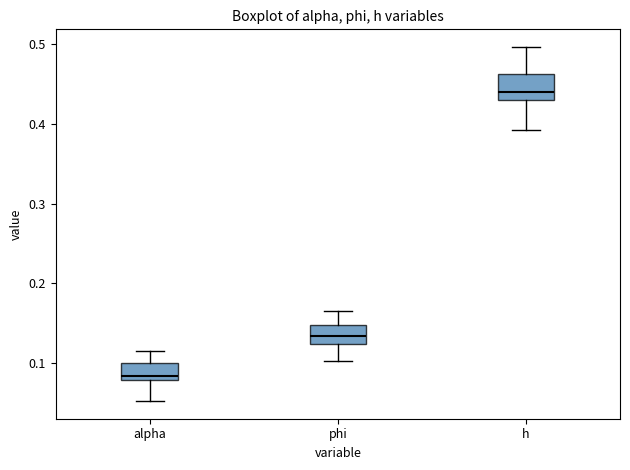

Reading left to right, transcribe this box plot: for each box, give where its median line is, the range the box spans, and where its two whiskers end, as read against the y-axis. The values are not printed on the chart, so give them approximately, as read against the axis.

alpha: median 0.08 (just above the box's lower edge), box 0.08 to 0.10, whiskers 0.05 to 0.11
phi: median 0.13, box 0.12 to 0.15, whiskers 0.10 to 0.17
h: median 0.44, box 0.43 to 0.46, whiskers 0.39 to 0.50